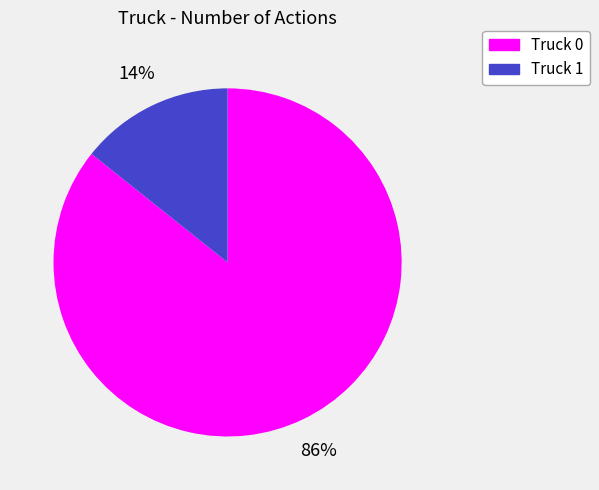

Do Truck 0 and Truck 1 together represent more than half of the pie?

Yes